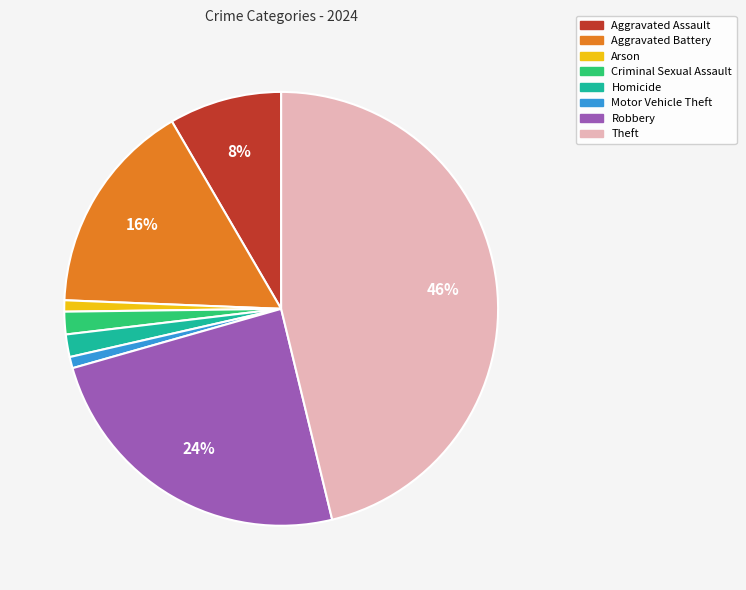

To the nearest percent, what portion does Theft represent?

46%